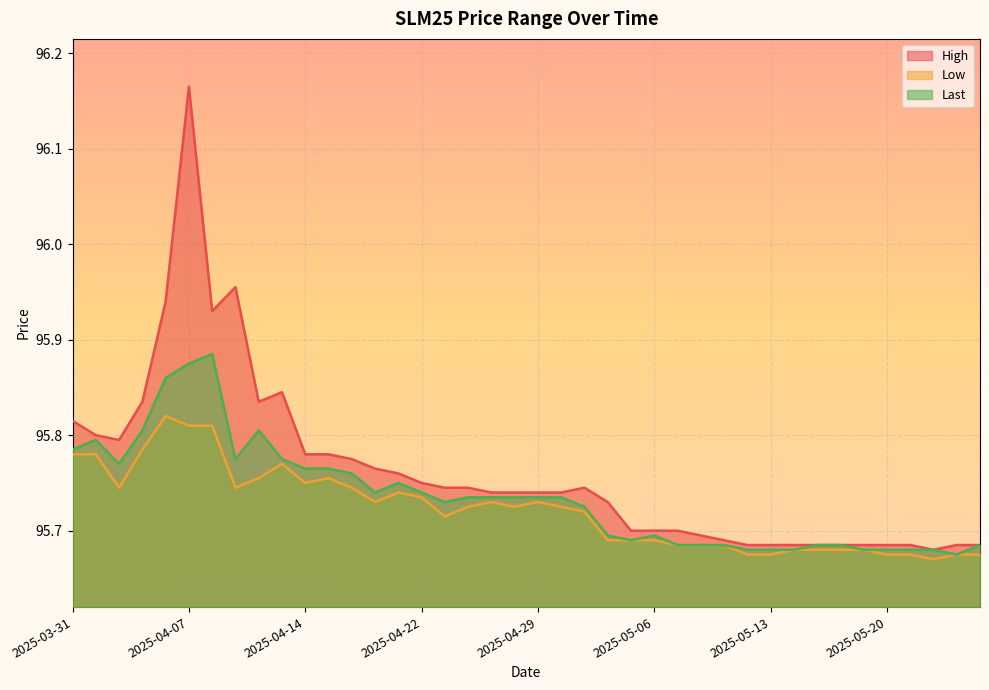

At 2025-05-15, list the series in order from smallest to largest.

Low, High, Last